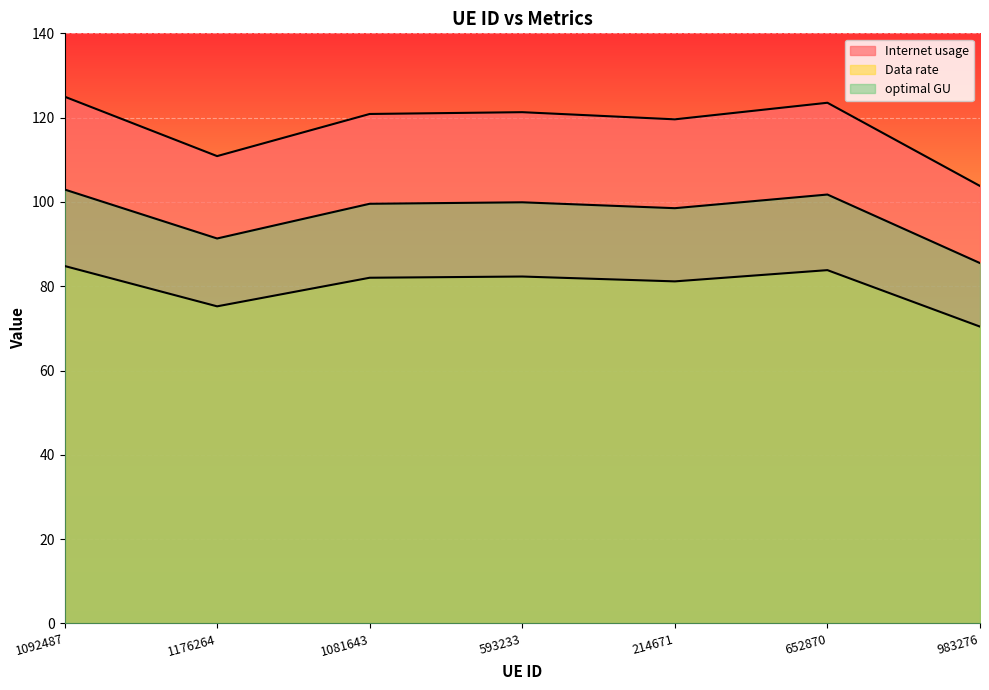

What is the sum of the optimal GU values at 1176264 and 593233?

191.3